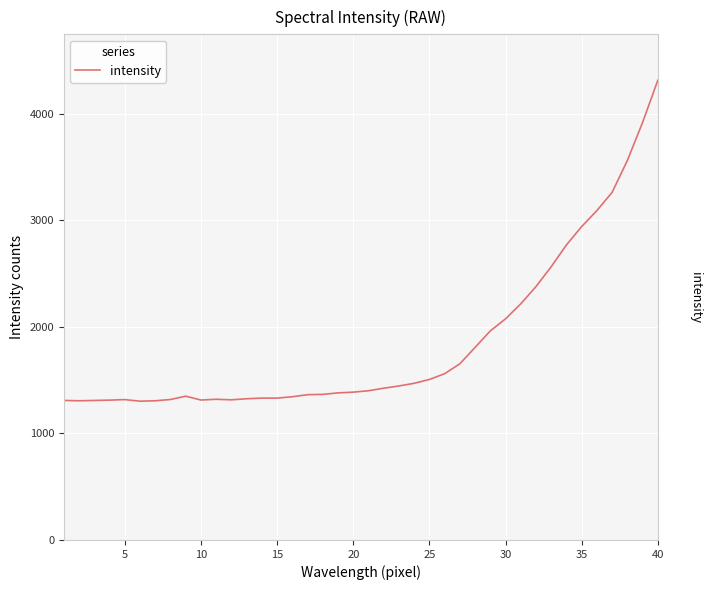

What is the maximum value shown in the chart?

4316